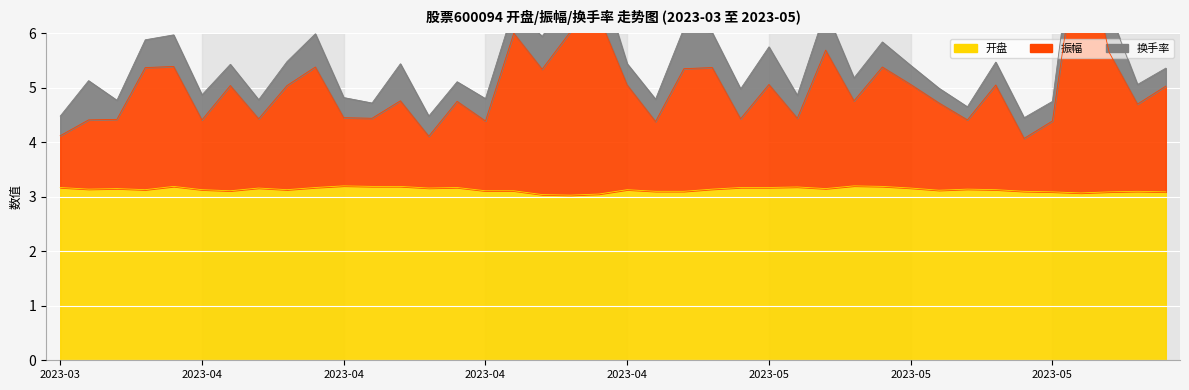

What is the sum of the 开盘 values at 2023-05-22 and 2023-05-25?

6.2